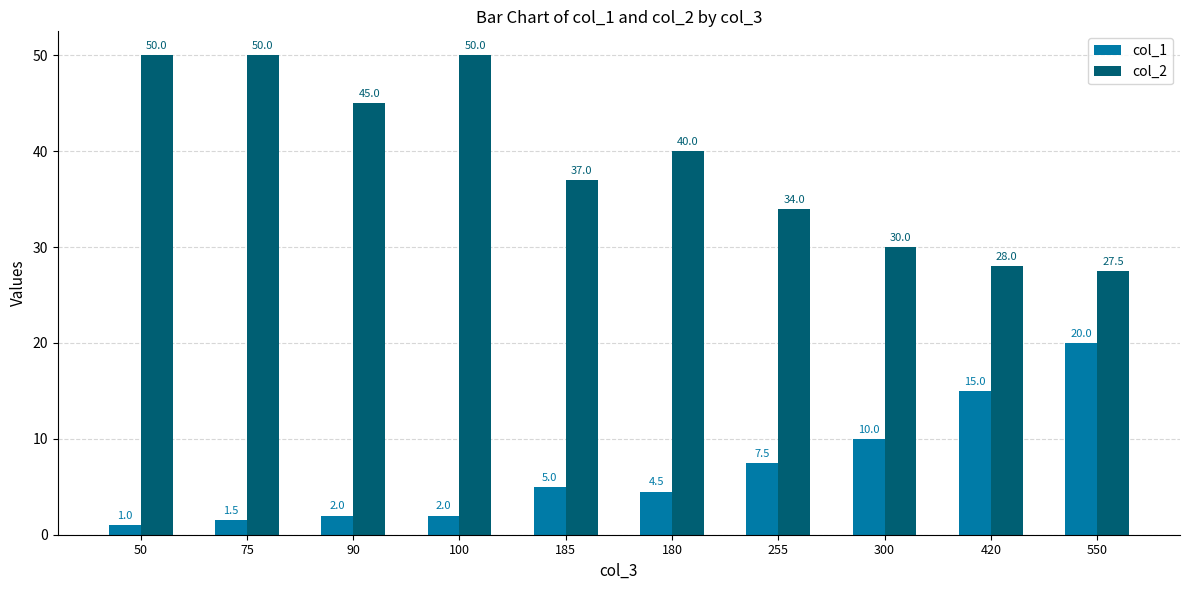

Where does the col_2 series first go above 40?

50